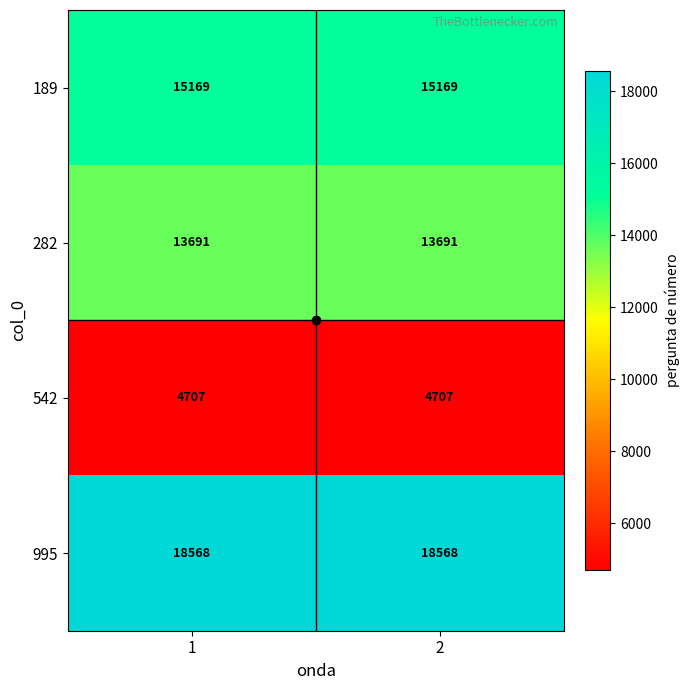

What is the maximum value shown in the chart?

18568